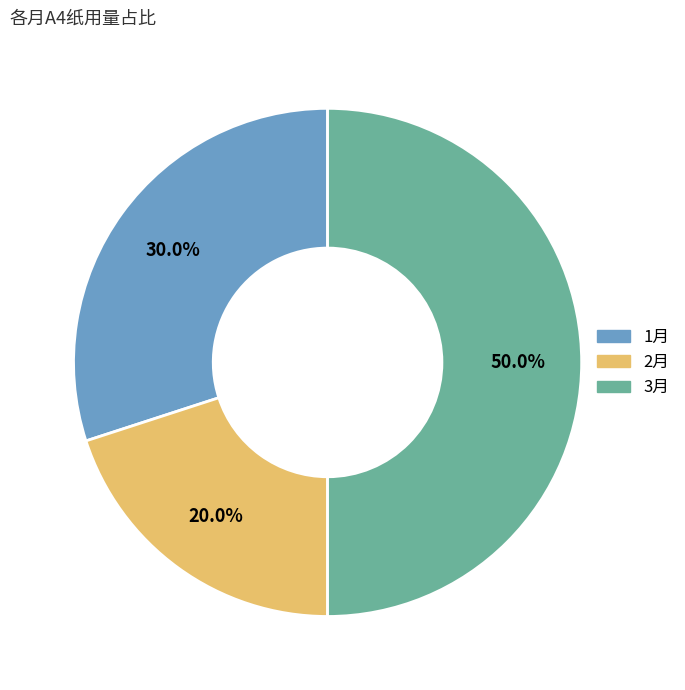

How many slices are in this pie chart?

3